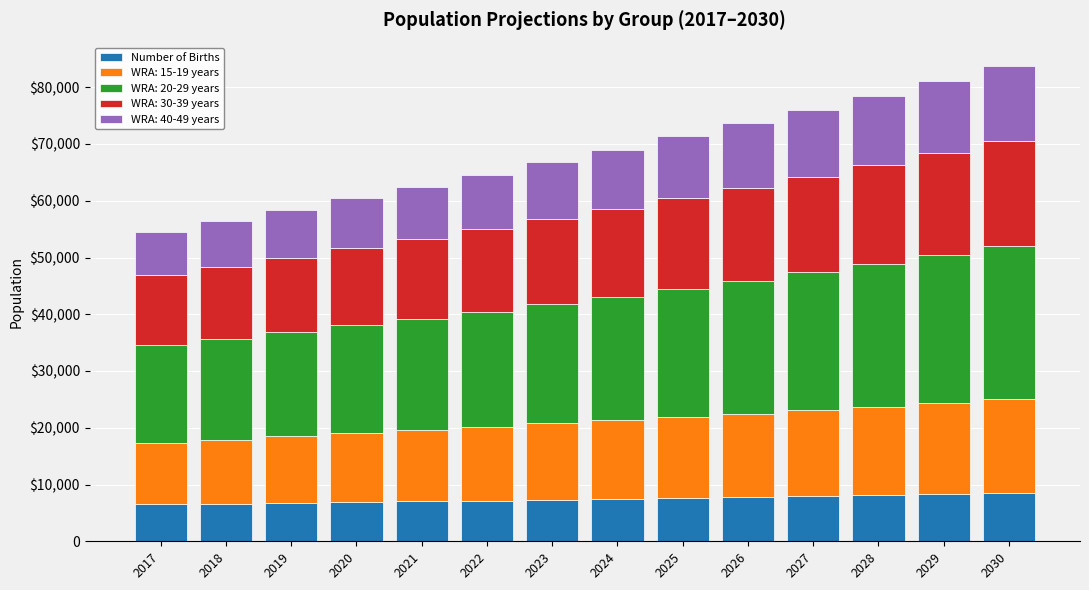

What are all the series names shown in the legend?

Number of Births, WRA: 15-19 years, WRA: 20-29 years, WRA: 30-39 years, WRA: 40-49 years